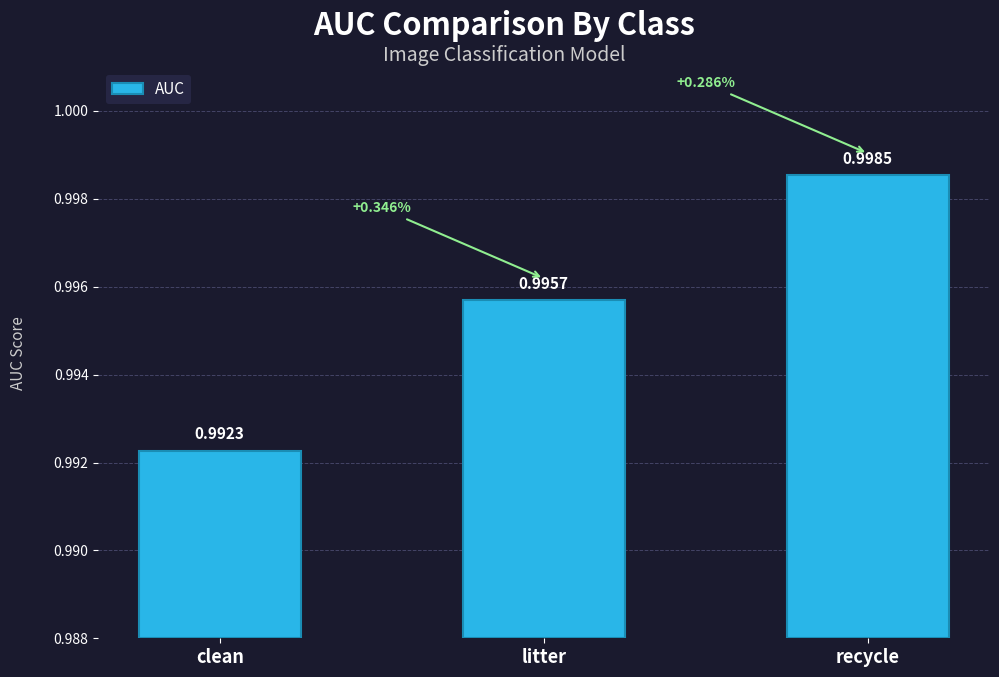

Rank the categories by value from highest to lowest.

recycle, litter, clean